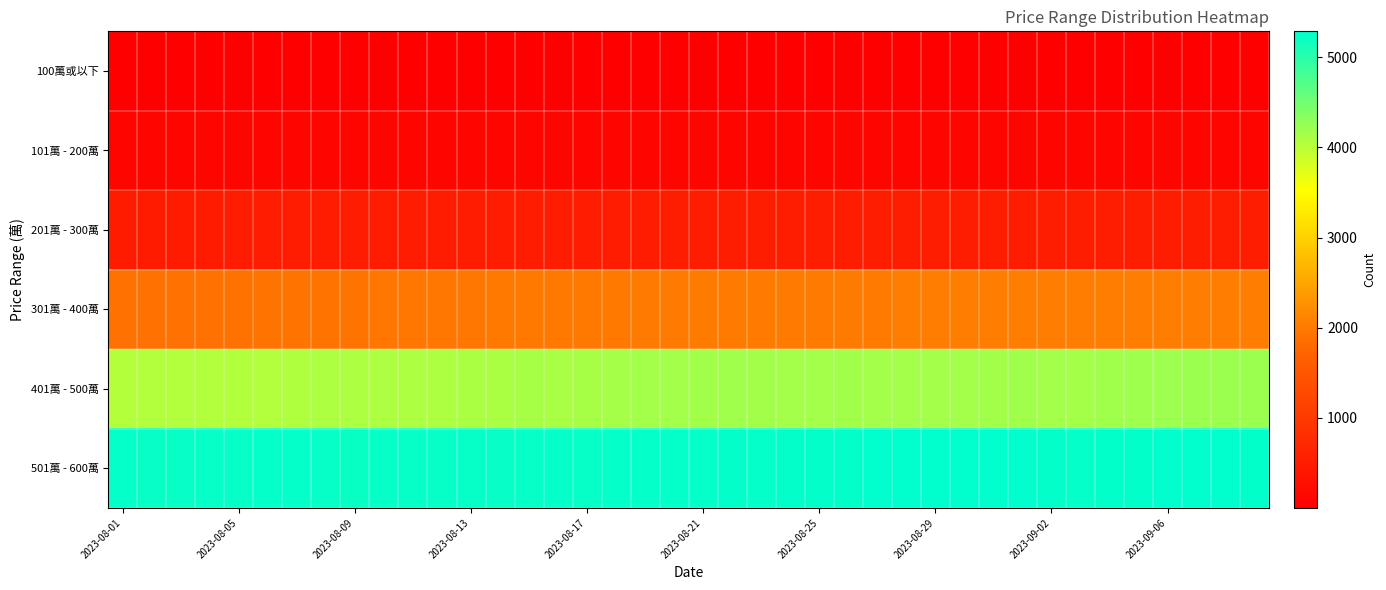

At which category does the chart reach its peak across all series?

27